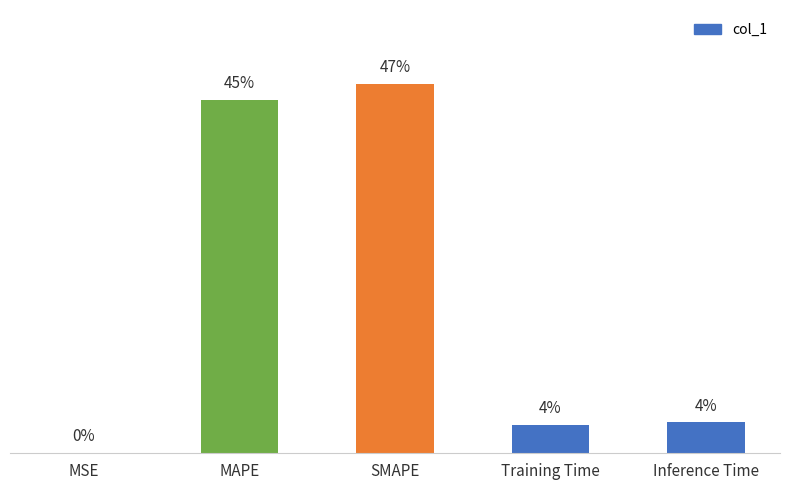

Does the chart contain stacked bars?

No